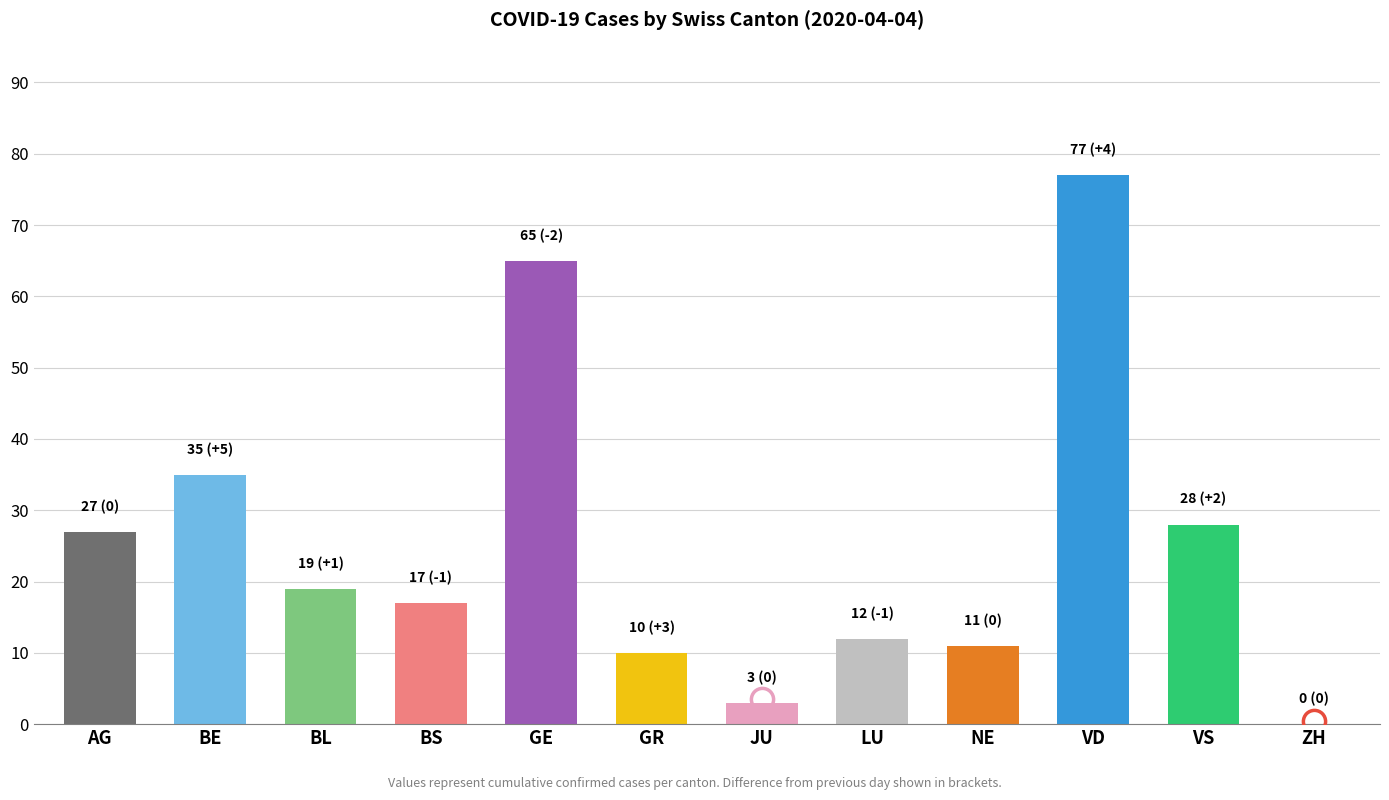

Rank the categories by value from highest to lowest.

VD, GE, BE, VS, AG, BL, BS, LU, NE, GR, JU, ZH